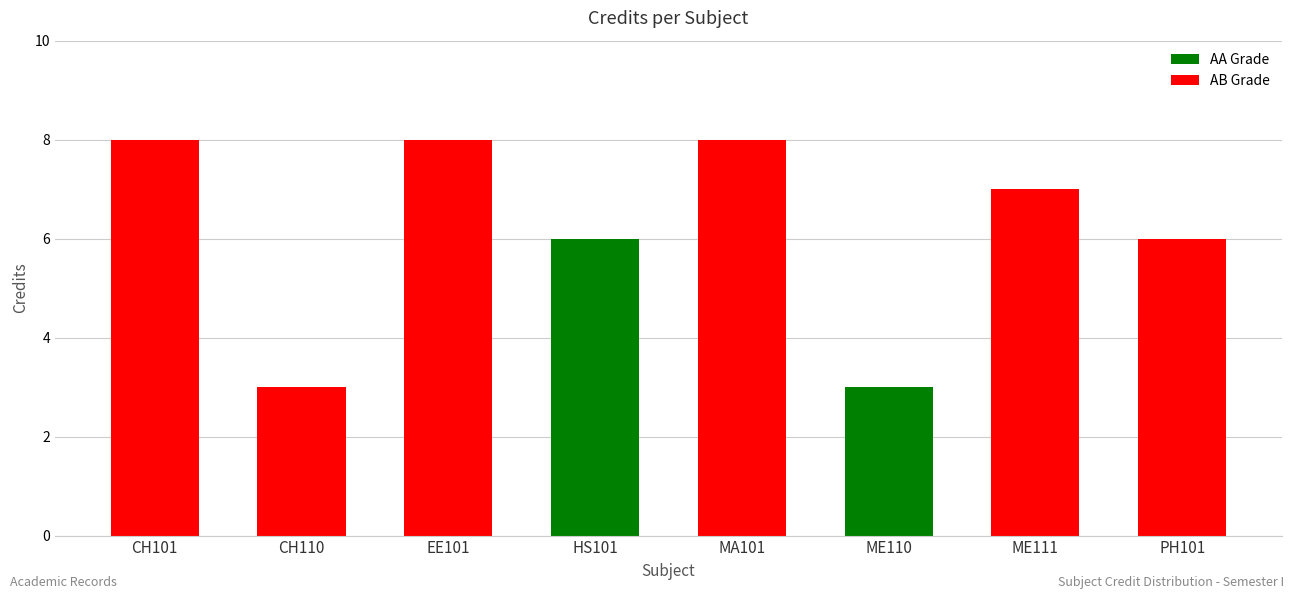

What is the sum of the values at PH101 and EE101?

14